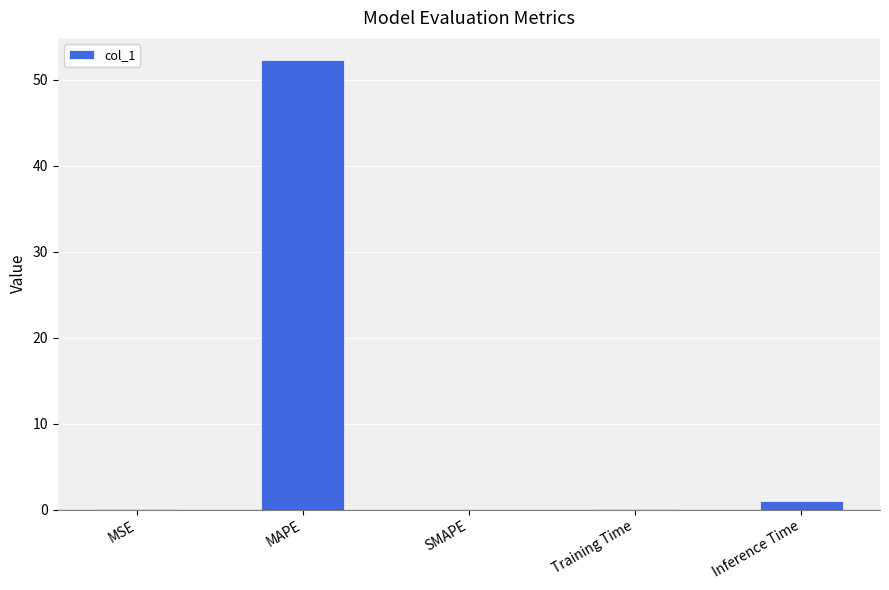

What is the maximum value shown in the chart?

52.3